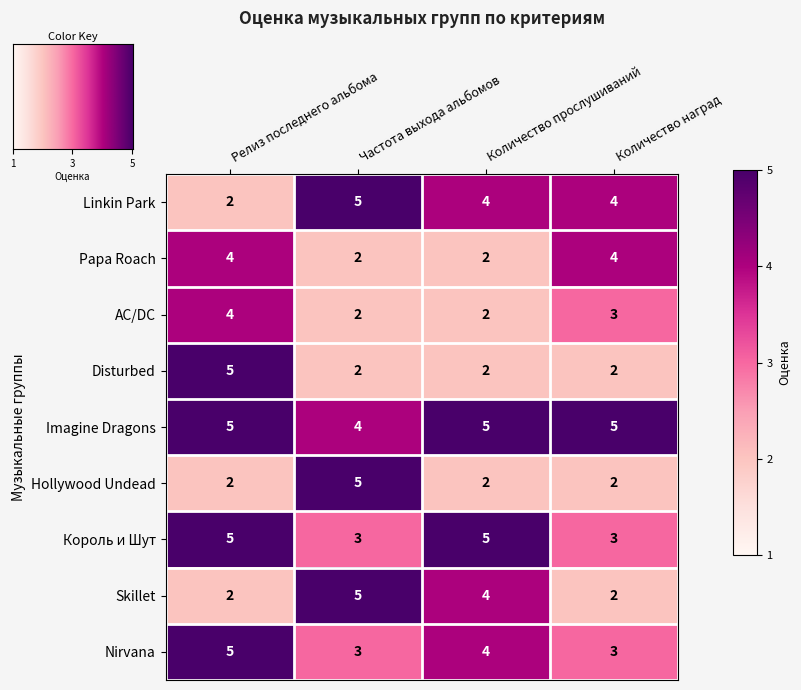

True or false: Papa Roach has a value of 4 at Количество наград.

True